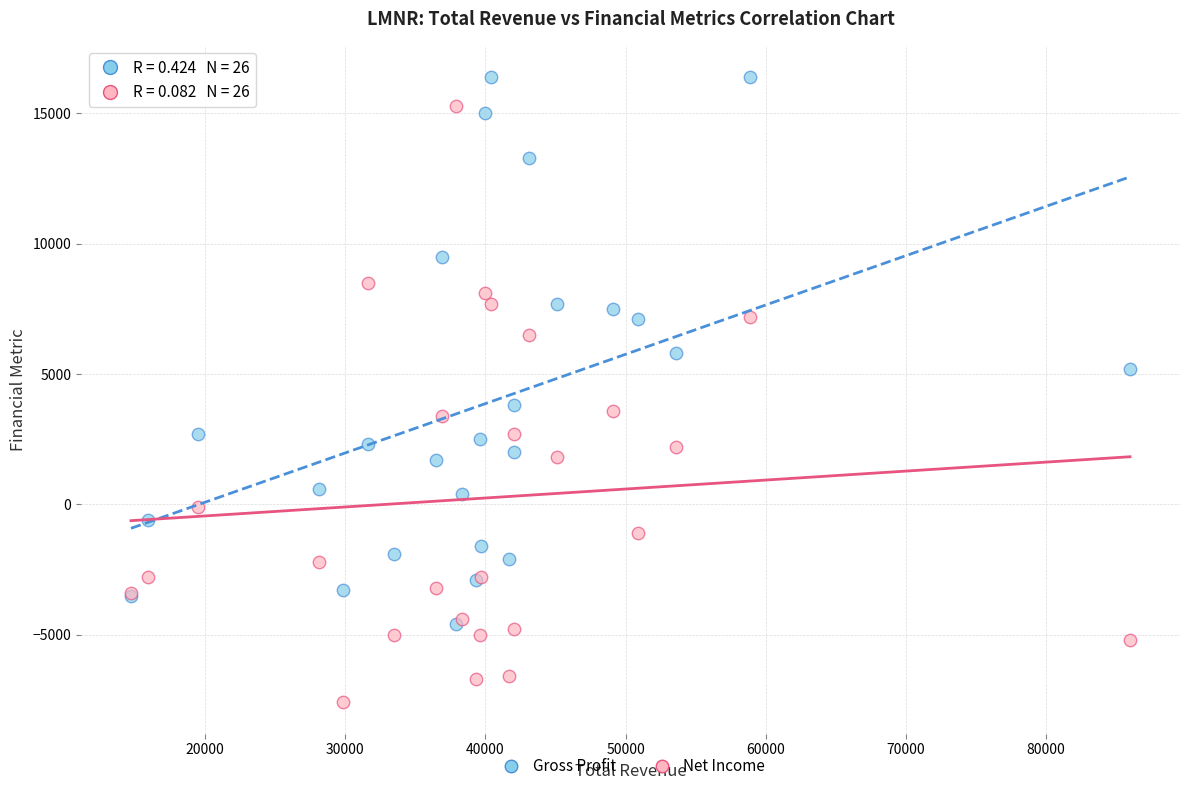

Which series has the largest Y range (max minus min)?

Net Income